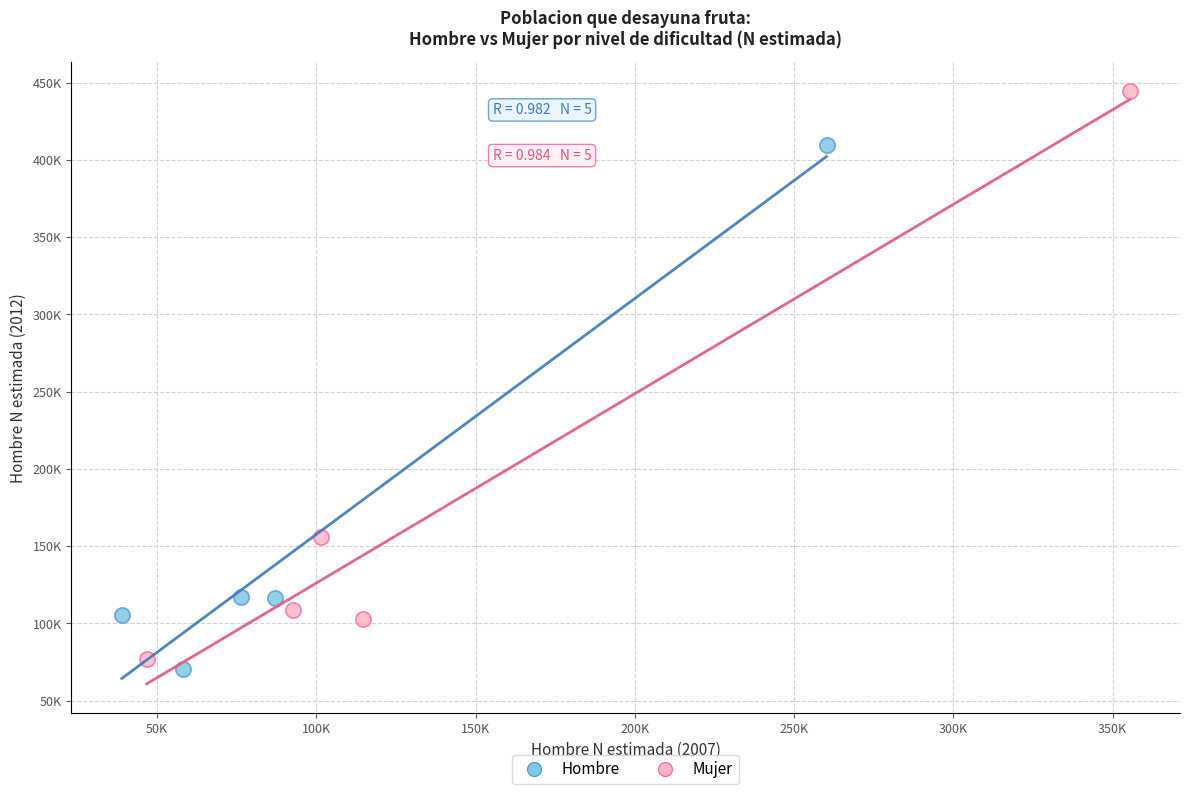

Which series has the largest Y range (max minus min)?

Mujer